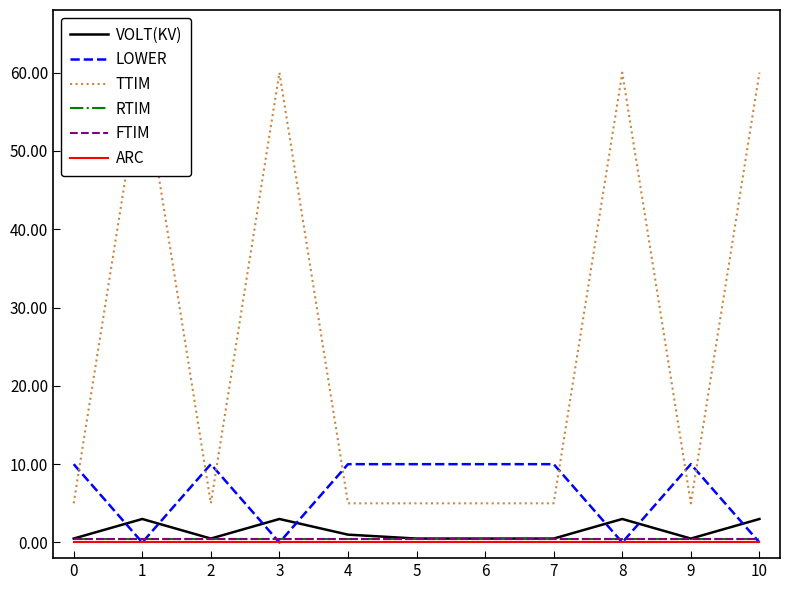

The FTIM series shows 0.5 at 3. True or false?

True